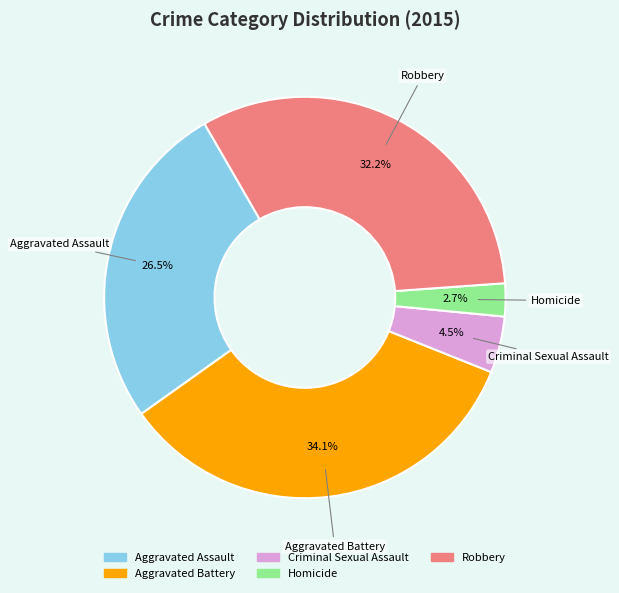

To the nearest percent, what portion does Homicide represent?

3%